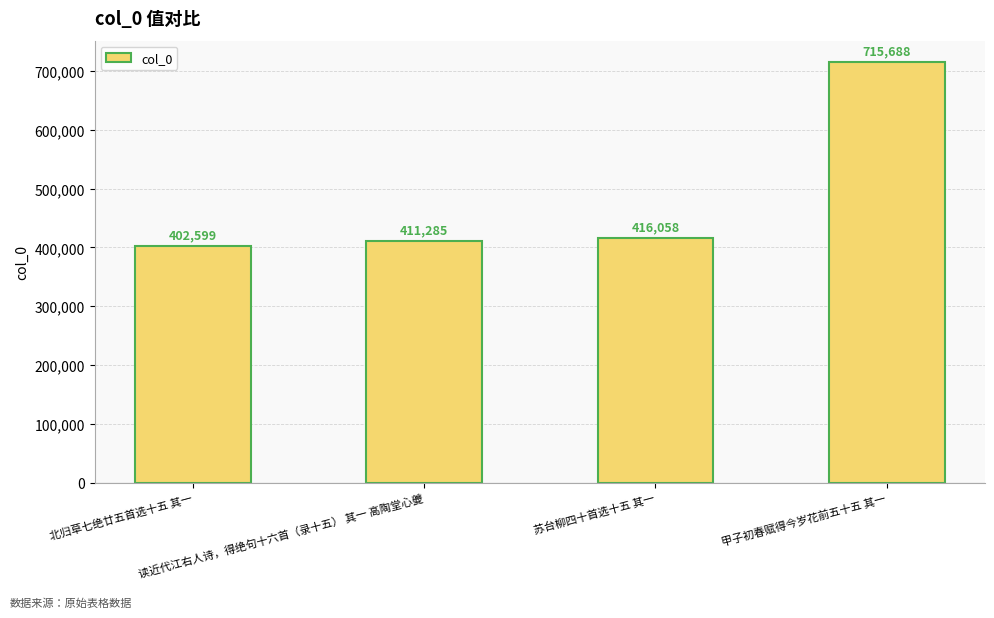

What is the greatest value displayed?

715688